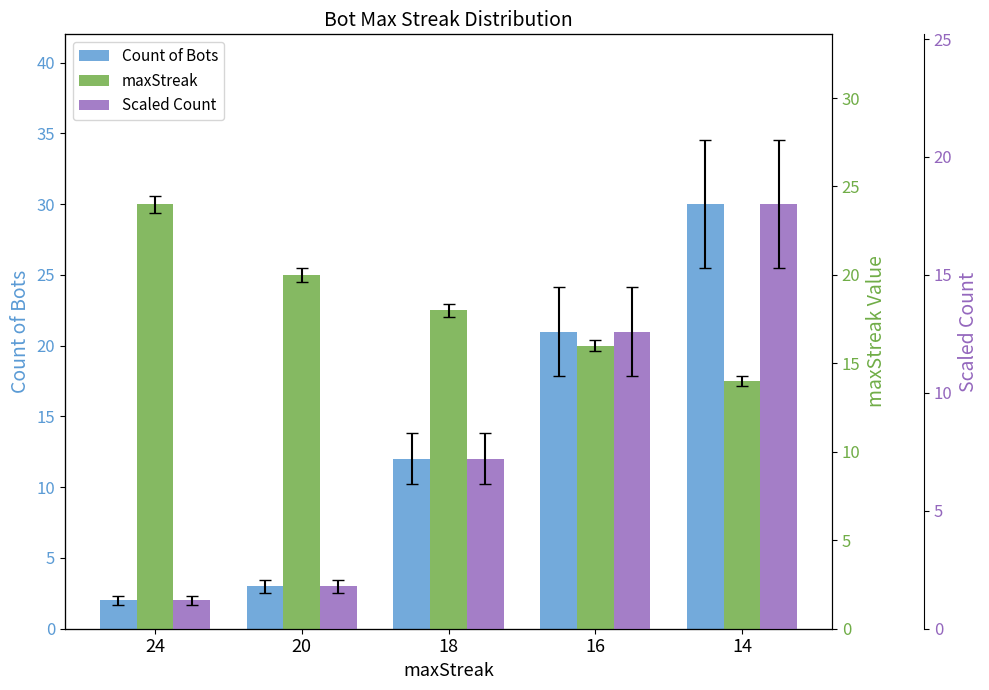

What is the value of the maxStreak bar at the 2nd from the left?

20.0